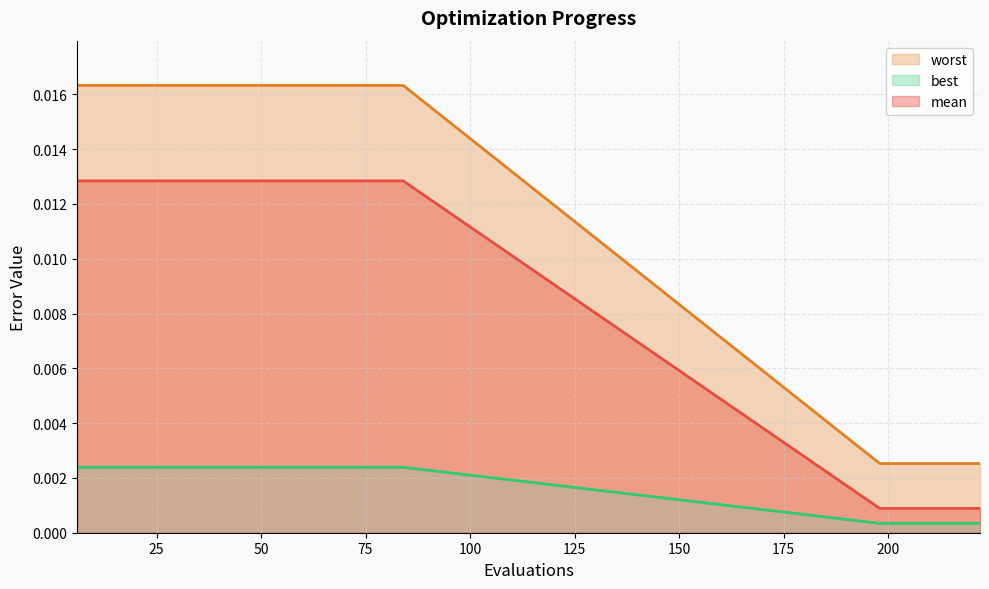

How many distinct data groups are displayed?

3